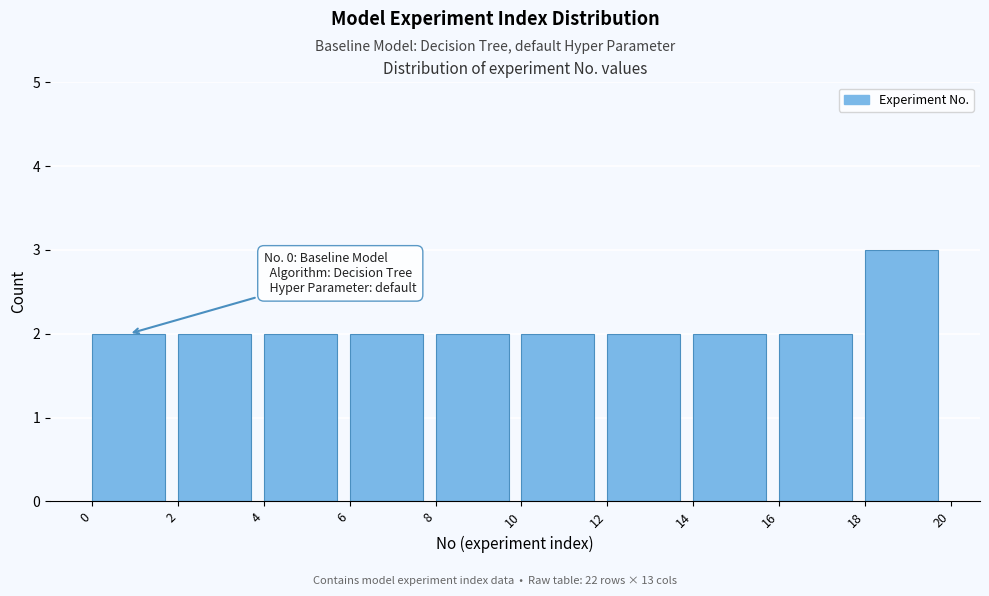

Which range on the x-axis has the tallest bar?

18 to 20